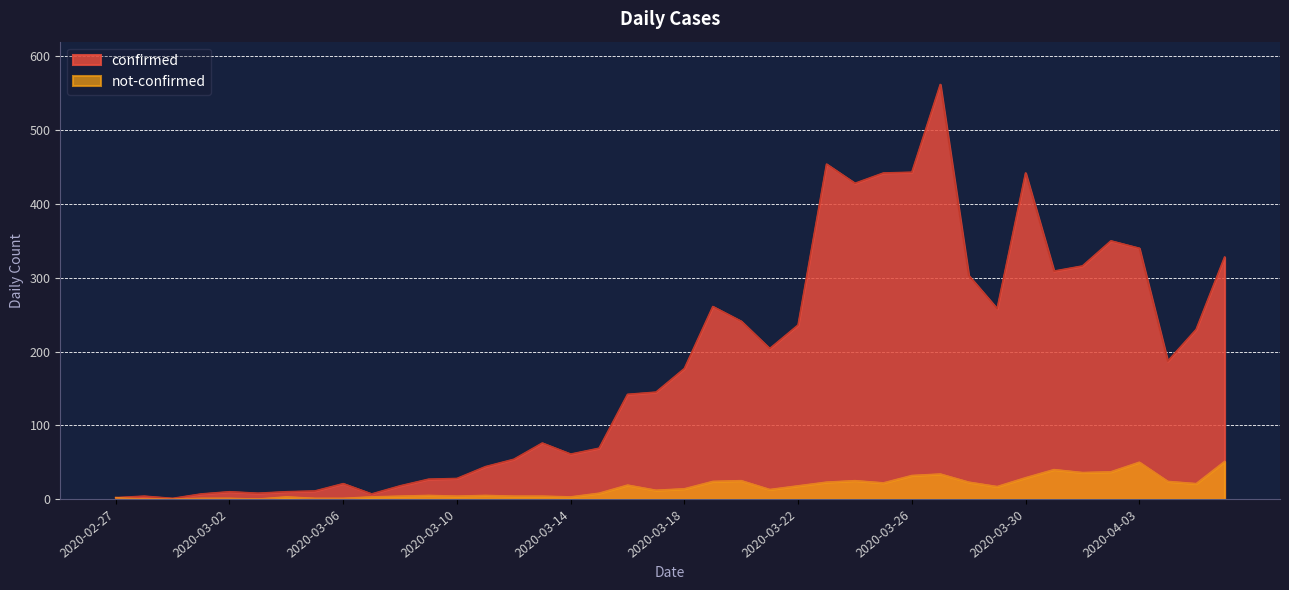

Reading right to left, what are all the values shown in this chart?

confirmed: 2020-04-06=328	2020-04-05=230	2020-04-04=187	2020-04-03=340	2020-04-02=350	2020-04-01=316	2020-03-31=309	2020-03-30=442	2020-03-29=258	2020-03-28=303	2020-03-27=562	2020-03-26=443	2020-03-25=442	2020-03-24=428	2020-03-23=454	2020-03-22=236	2020-03-21=204	2020-03-20=241	2020-03-19=261	2020-03-18=177	2020-03-17=145	2020-03-16=142	2020-03-15=69	2020-03-14=61	2020-03-13=76	2020-03-12=54	2020-03-11=44	2020-03-10=28	2020-03-09=27	2020-03-08=18	2020-03-07=7	2020-03-06=21	2020-03-05=11	2020-03-04=10	2020-03-03=8	2020-03-02=10	2020-03-01=7	2020-02-29=1	2020-02-28=4	2020-02-27=2
not-confirmed: 2020-04-06=51	2020-04-05=21	2020-04-04=24	2020-04-03=50	2020-04-02=37	2020-04-01=36	2020-03-31=40	2020-03-30=29	2020-03-29=17	2020-03-28=23	2020-03-27=34	2020-03-26=32	2020-03-25=22	2020-03-24=25	2020-03-23=23	2020-03-22=18	2020-03-21=13	2020-03-20=25	2020-03-19=24	2020-03-18=14	2020-03-17=12	2020-03-16=19	2020-03-15=8	2020-03-14=3	2020-03-13=4	2020-03-12=4	2020-03-11=5	2020-03-10=4	2020-03-09=5	2020-03-08=4	2020-03-07=3	2020-03-06=1	2020-03-05=1	2020-03-04=3	2020-03-03=0	2020-03-02=1	2020-03-01=1	2020-02-29=0	2020-02-28=0	2020-02-27=2